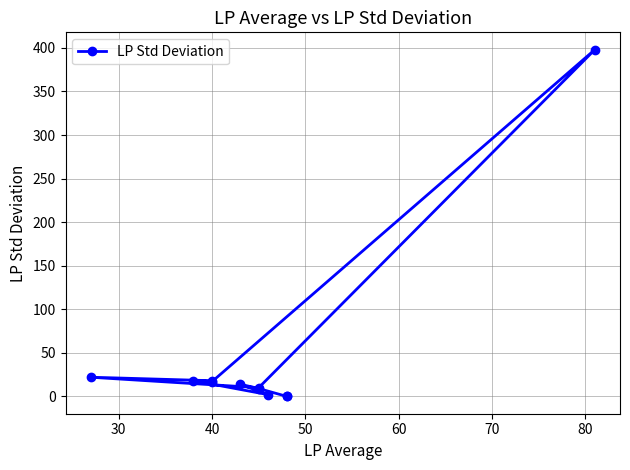

Is this an area chart (filled region under the line)?

No